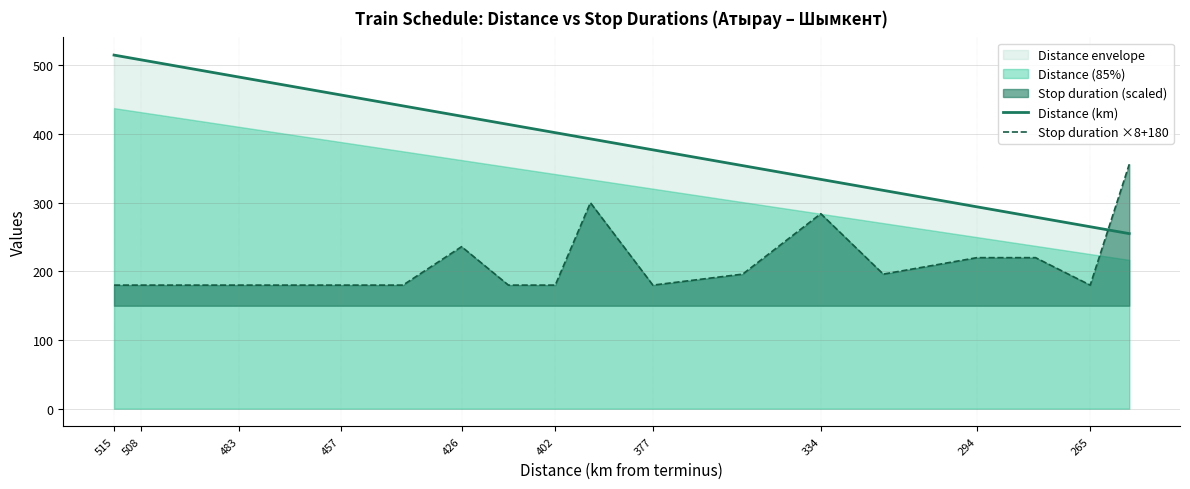

What is the value of the Stop duration ×8+180 point at the 3rd from the left?

180